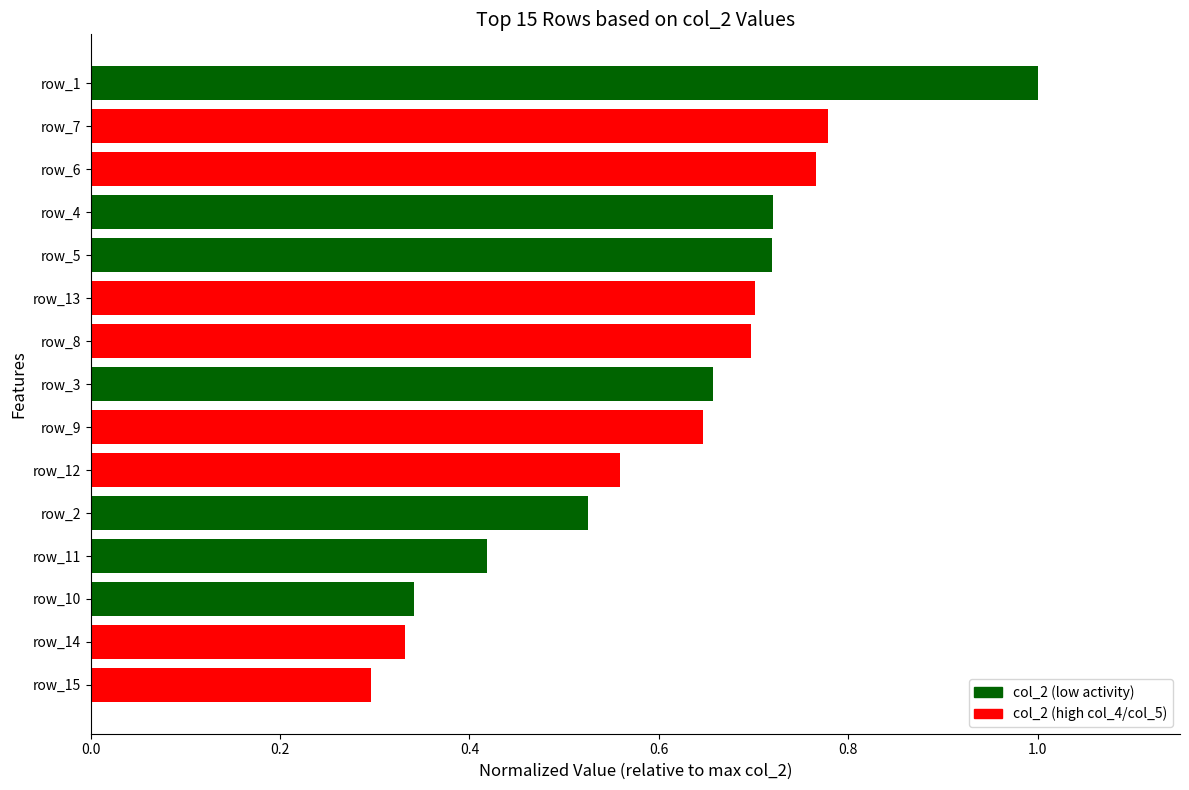

What is the sum of the values at row_10 and row_13?

1.0